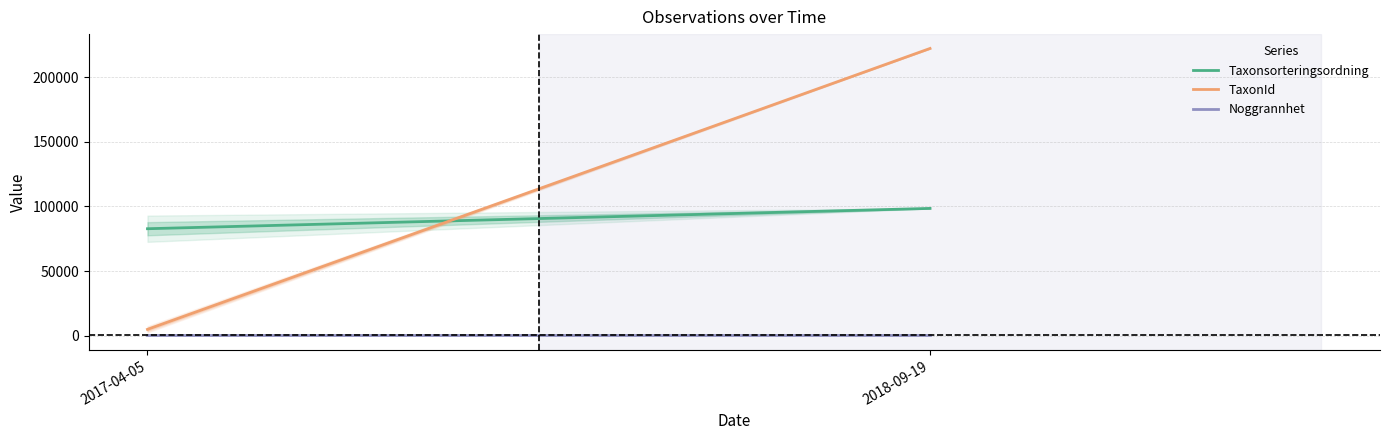

List the series in order of their peak value, highest first.

TaxonId, Taxonsorteringsordning, Noggrannhet